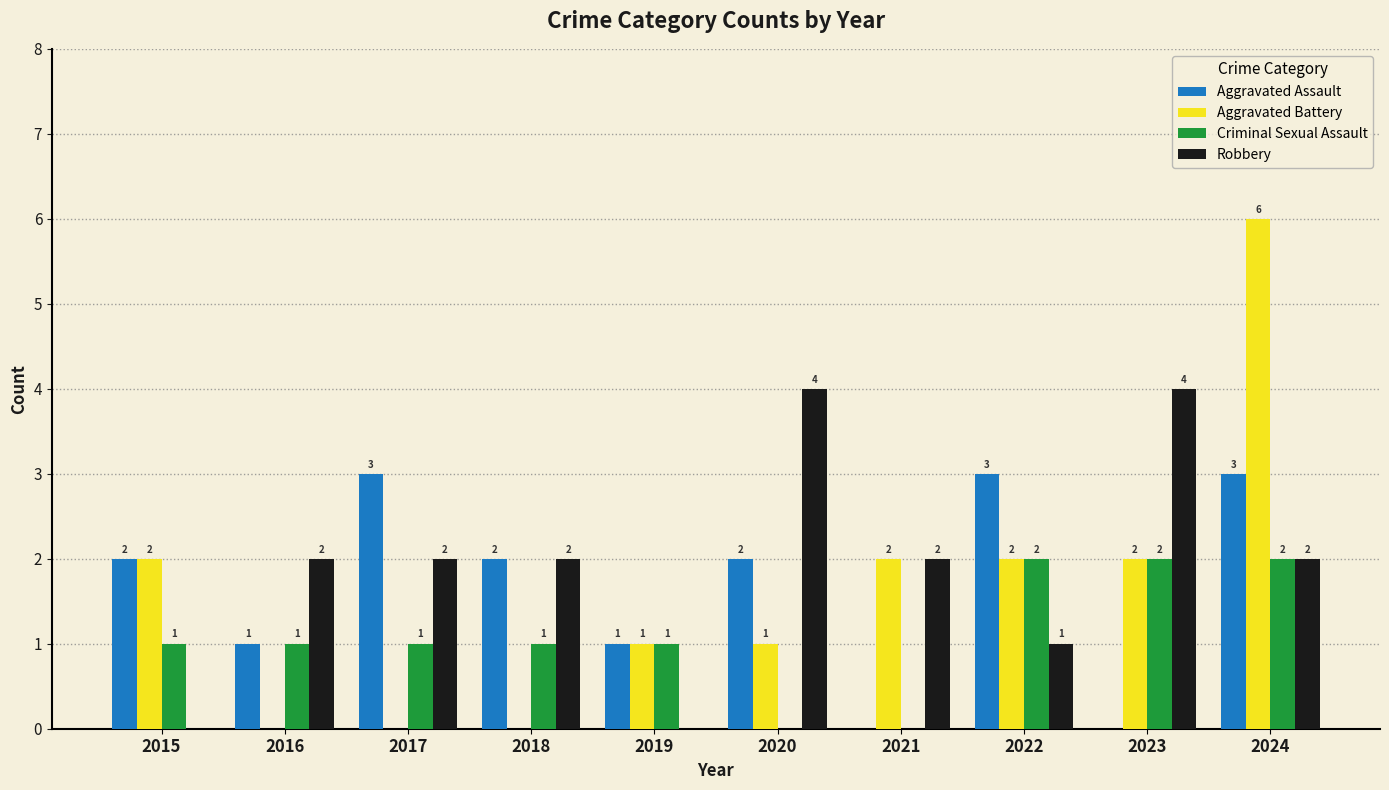

Reading left to right, list all the values displayed in this chart.

Aggravated Assault: 2015=2	2016=1	2017=3	2018=2	2019=1	2020=2	2021=0	2022=3	2023=0	2024=3
Aggravated Battery: 2015=2	2016=0	2017=0	2018=0	2019=1	2020=1	2021=2	2022=2	2023=2	2024=6
Criminal Sexual Assault: 2015=1	2016=1	2017=1	2018=1	2019=1	2020=0	2021=0	2022=2	2023=2	2024=2
Robbery: 2015=0	2016=2	2017=2	2018=2	2019=0	2020=4	2021=2	2022=1	2023=4	2024=2